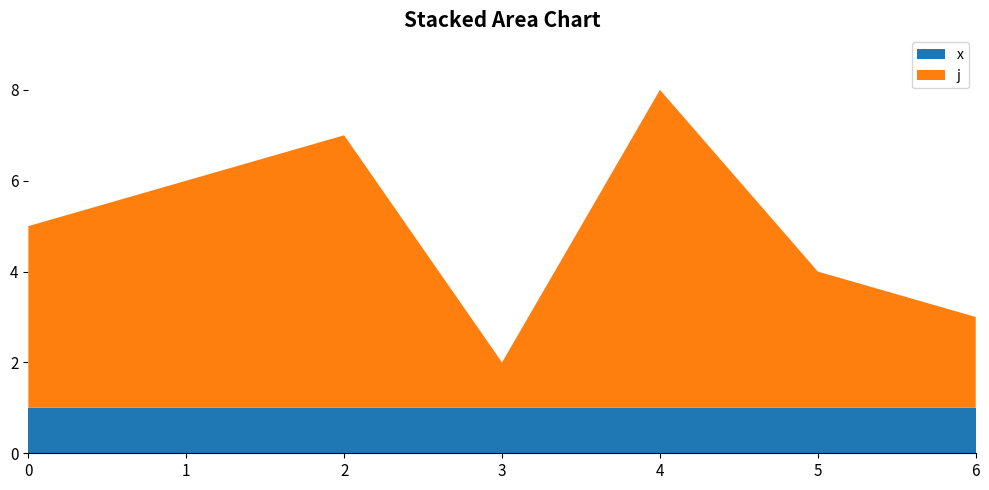

Which series has the largest total across all categories?

j